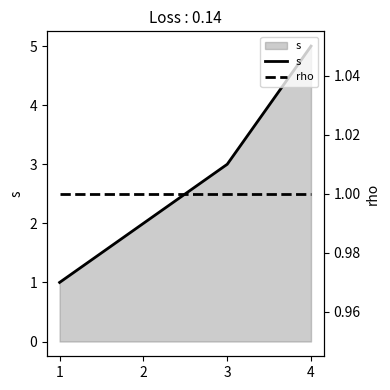

Reading right to left, transcribe all the data shown in this chart.

s: 5	3	1
rho: 1	1	1